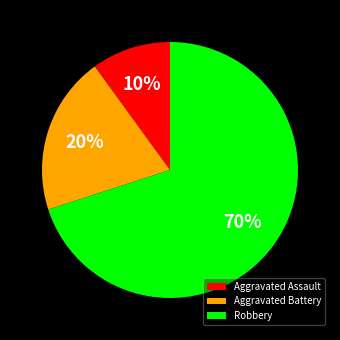

To the nearest percent, what is the difference between the largest and smallest slice percentages?

60%